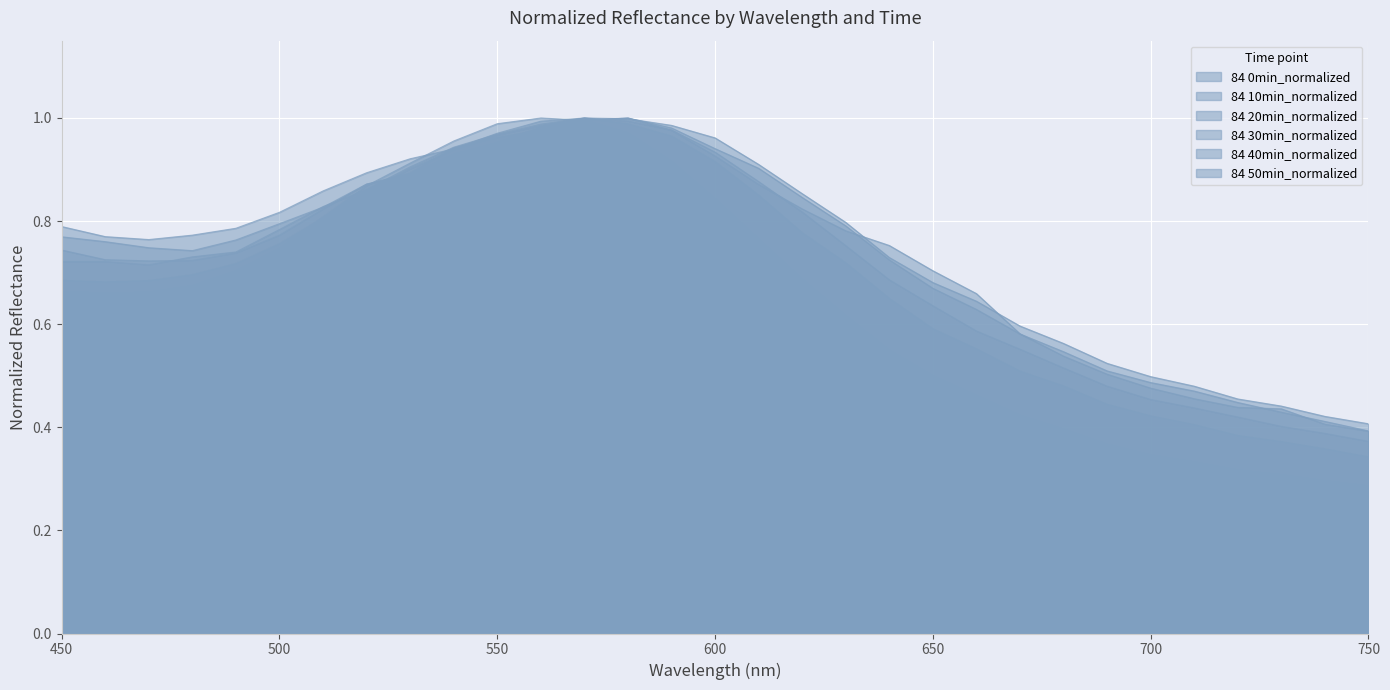

What are all the series names shown in the legend?

84 0min_normalized, 84 10min_normalized, 84 20min_normalized, 84 30min_normalized, 84 40min_normalized, 84 50min_normalized